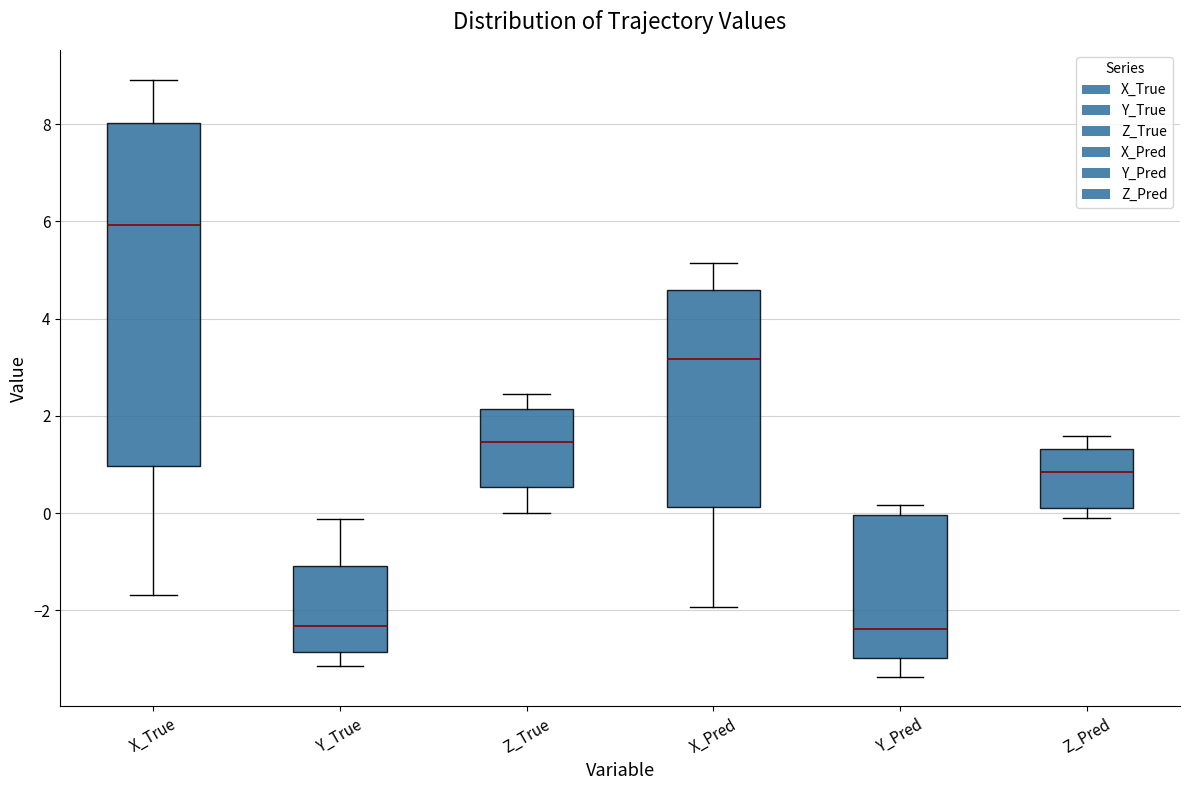

Where is the lower edge of the box for Y_True on the y-axis? The values are not printed on the chart, so give them approximately, as read against the axis.

-2.8